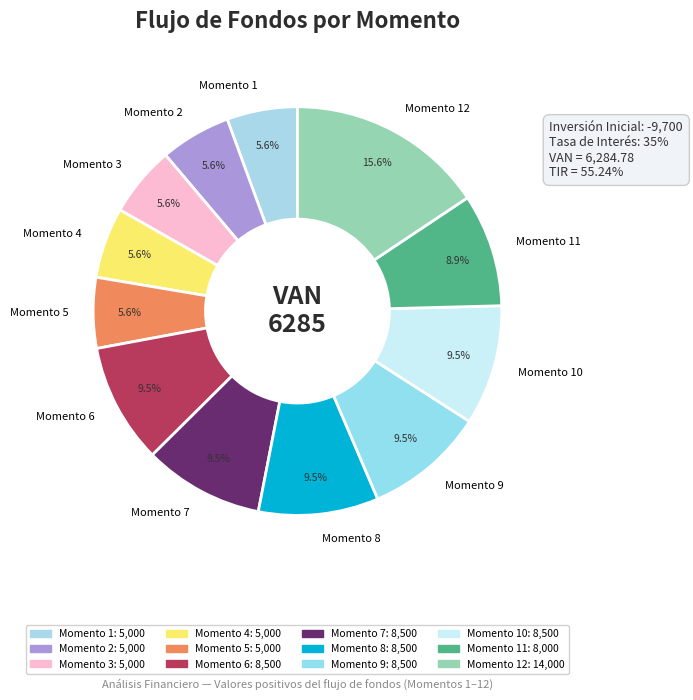

To the nearest percent, what percentage of the pie is Momento 4?

6%